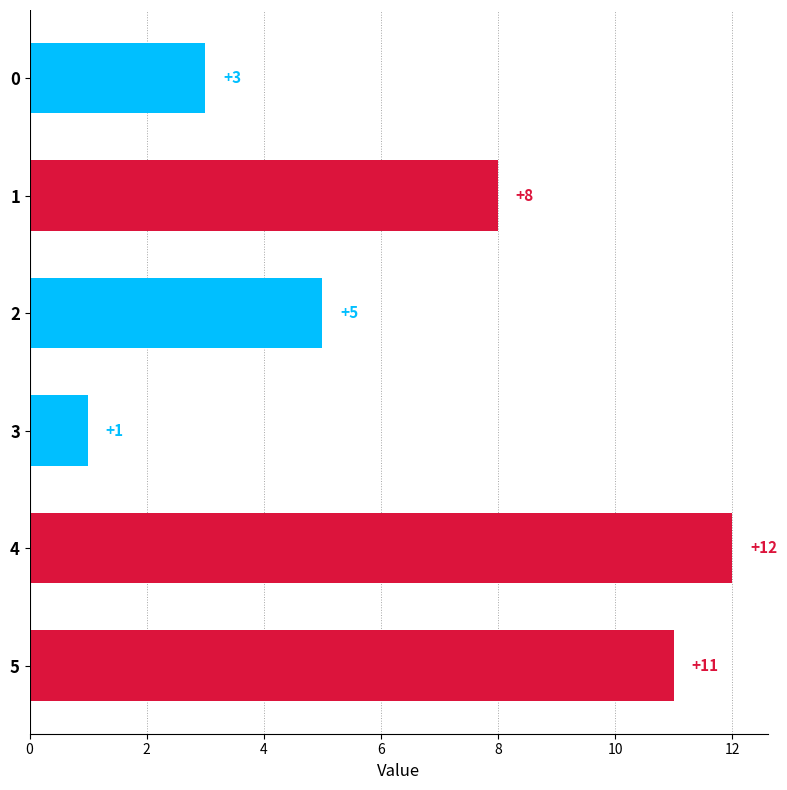

Reading top to bottom, extract all data points from this chart.

0=3	1=8	2=5	3=1	4=12	5=11